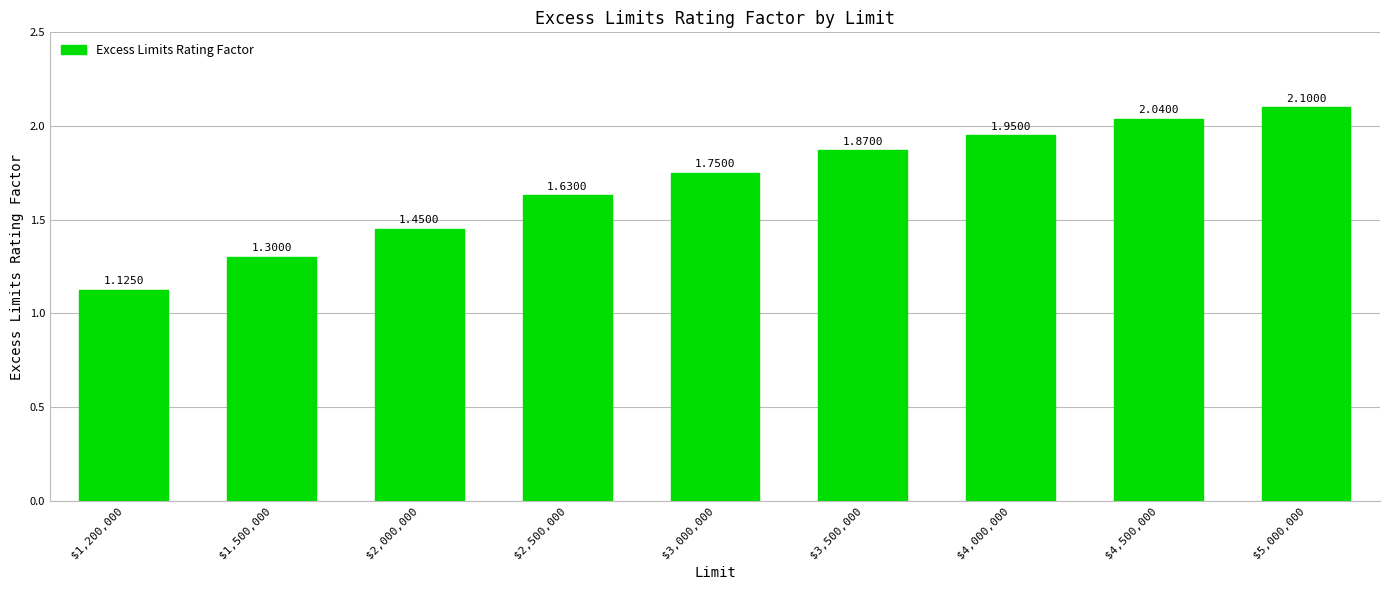

List the labels in order of value, smallest first.

$1,200,000, $1,500,000, $2,000,000, $2,500,000, $3,000,000, $3,500,000, $4,000,000, $4,500,000, $5,000,000